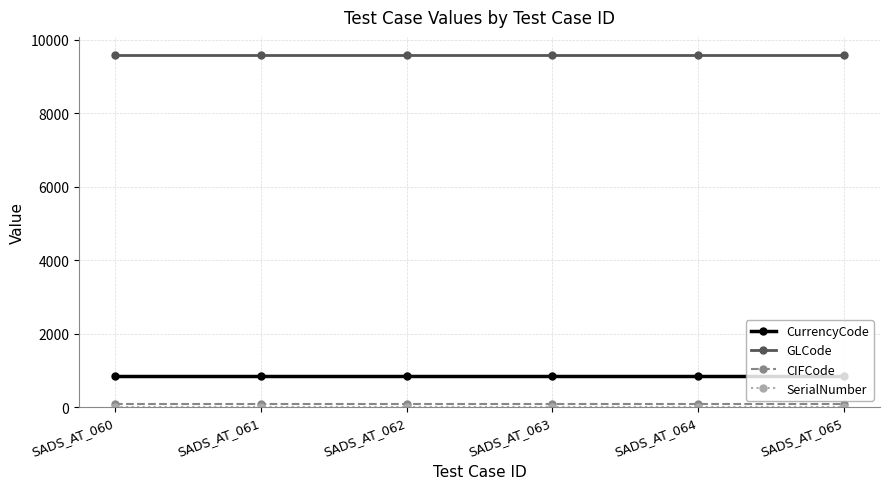

At how many categories does at least one series exceed 6091?

6